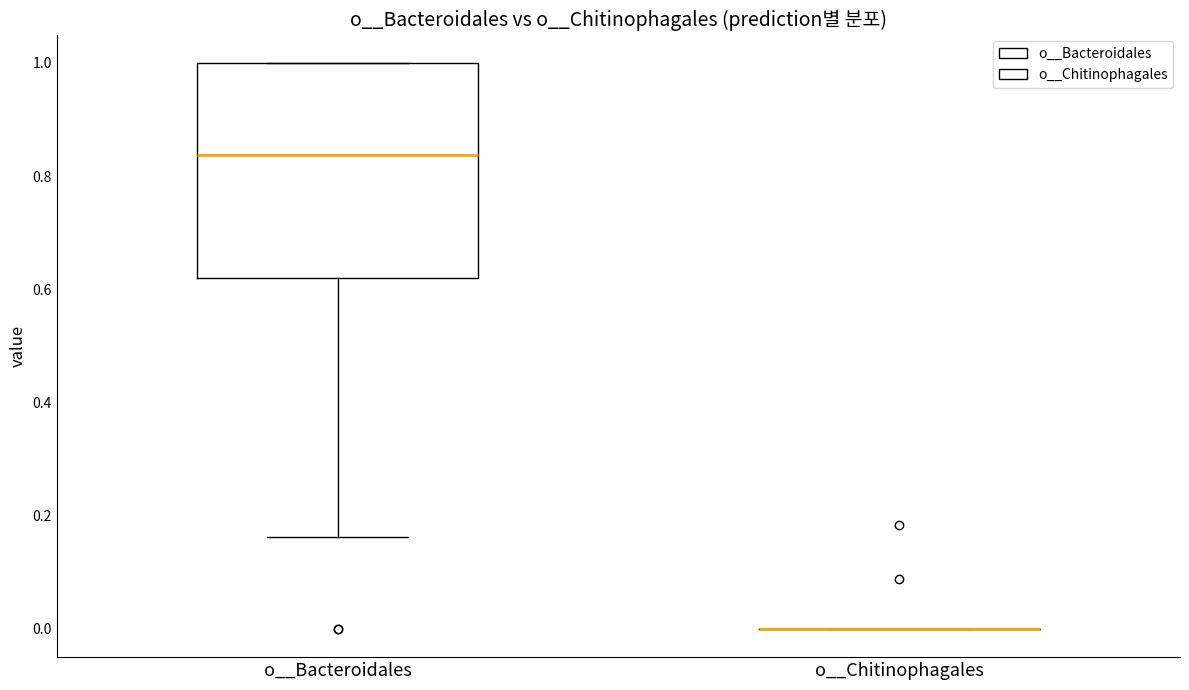

Reading left to right, read every box against the y-axis: the position of its median line, the range the box covers, and the ends of its whiskers. The values are not printed on the chart, so give them approximately, as read against the axis.

o__Bacteroidales: median 0.84, box 0.62 to 1.00, whiskers 0.16 to 1.00
o__Chitinophagales: box collapsed to a line at 0.00, whiskers 0.00 to 0.00